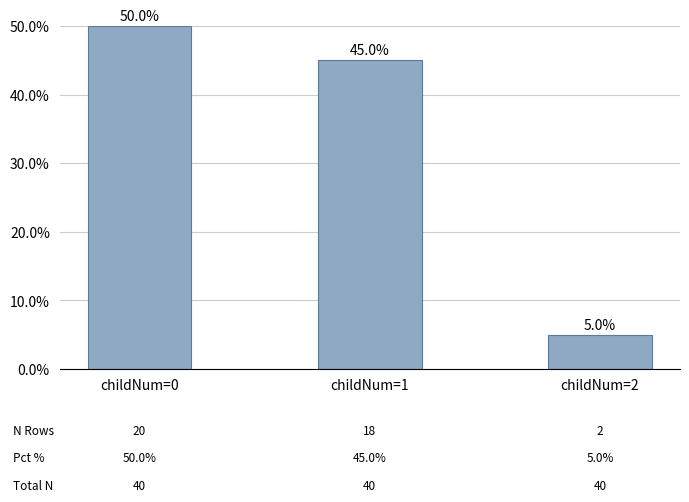

How many series are shown in this chart?

1